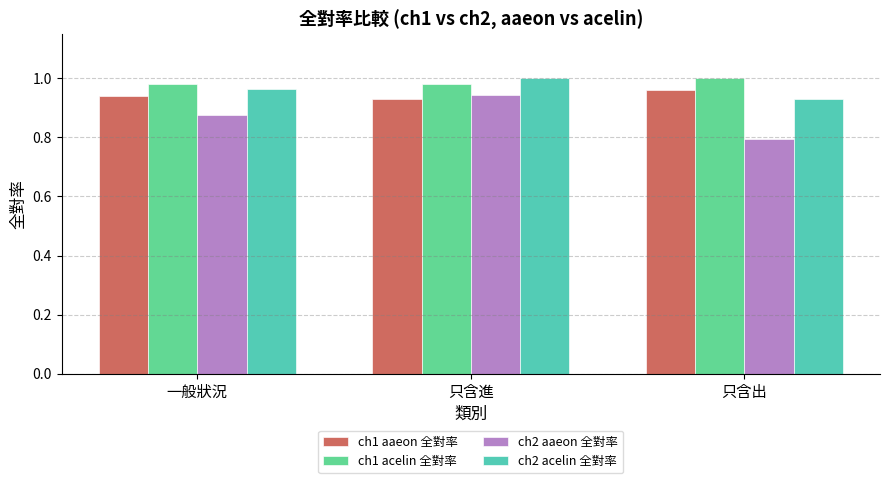

Rank the series at 只含出 from lowest to highest value.

ch2 aaeon 全對率, ch2 acelin 全對率, ch1 aaeon 全對率, ch1 acelin 全對率